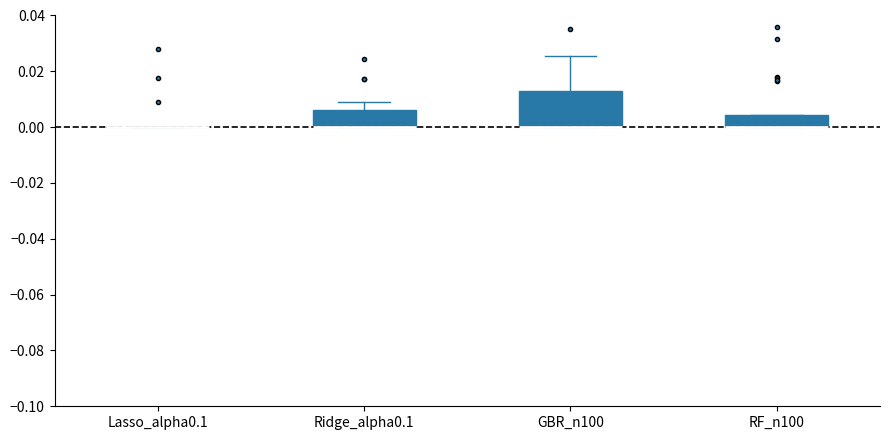

Reading left to right, transcribe this box plot: for each box, give where its median line is, the range the box spans, and where its two whiskers end, as read against the y-axis. The values are not printed on the chart, so give them approximately, as read against the axis.

Lasso_alpha0.1: box collapsed to a line at 0.000, whiskers 0.000 to 0.000
Ridge_alpha0.1: median 0.000 (drawn on the box's lower edge), box 0.000 to 0.006, whiskers 0.000 to 0.010
GBR_n100: median 0.000 (drawn on the box's lower edge), box 0.000 to 0.012, whiskers 0.000 to 0.026
RF_n100: median 0.000 (drawn on the box's lower edge), box 0.000 to 0.004, whiskers 0.000 to 0.004